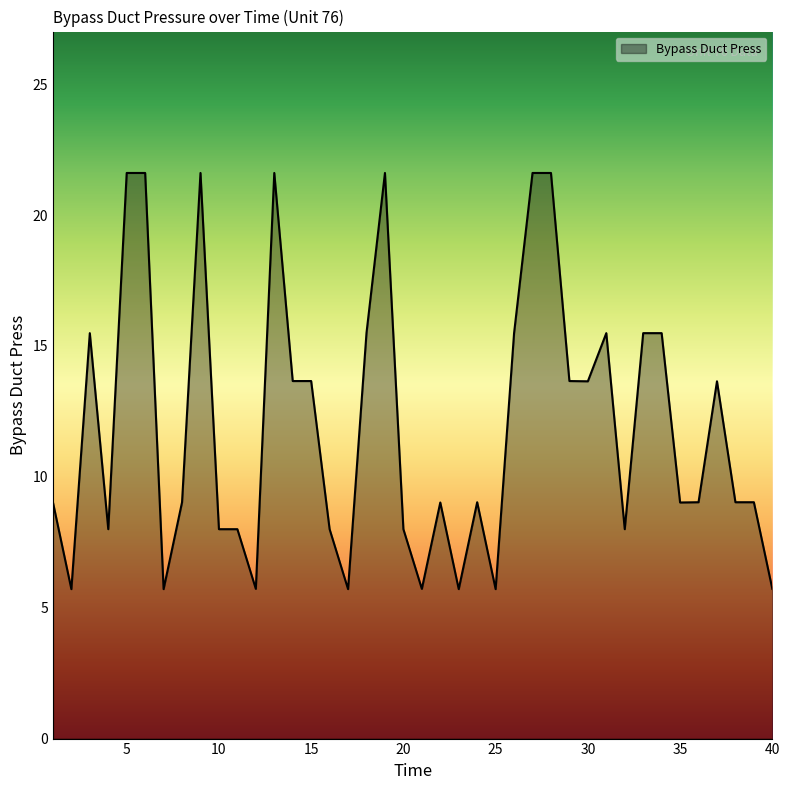

What is the difference between the maximum and minimum values?

15.9